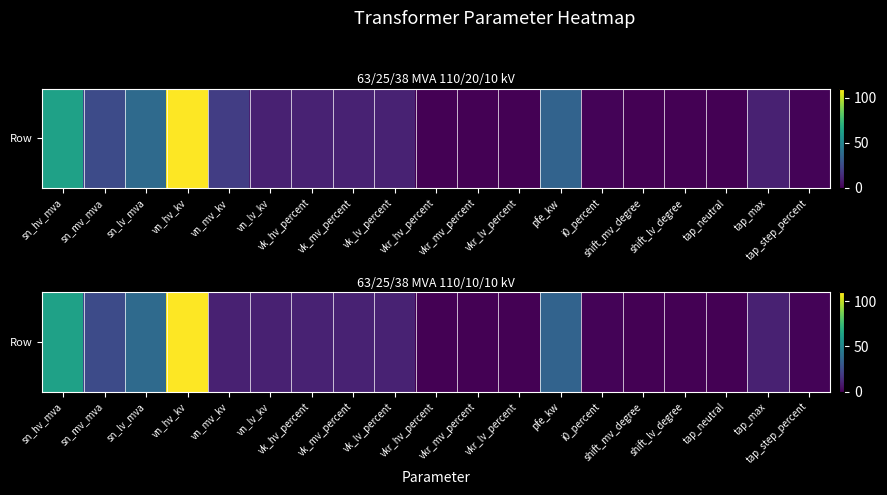

Count the number of values greater than 10.

8